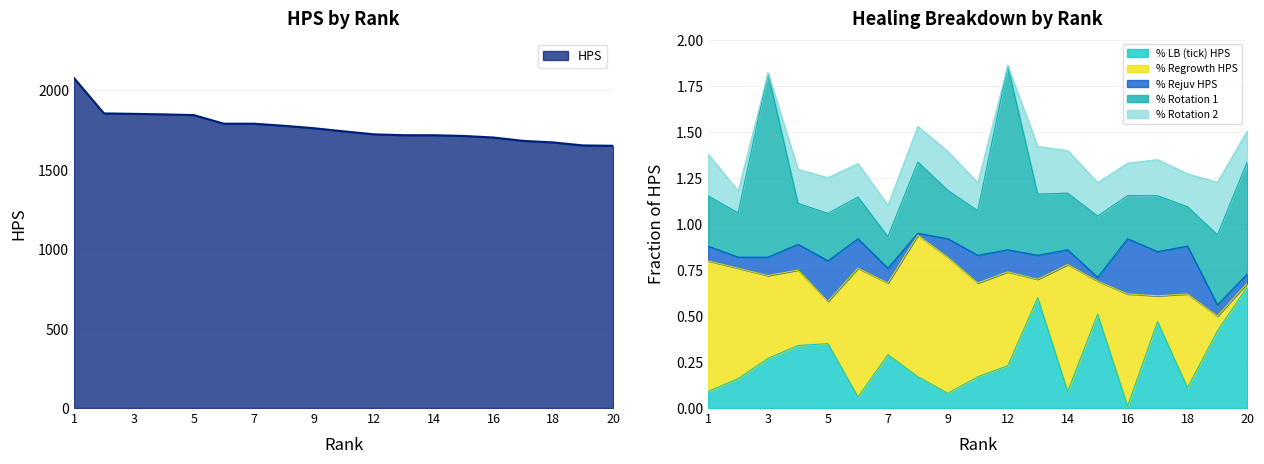

What is the sum of all % Rotation 1 values?

7.0